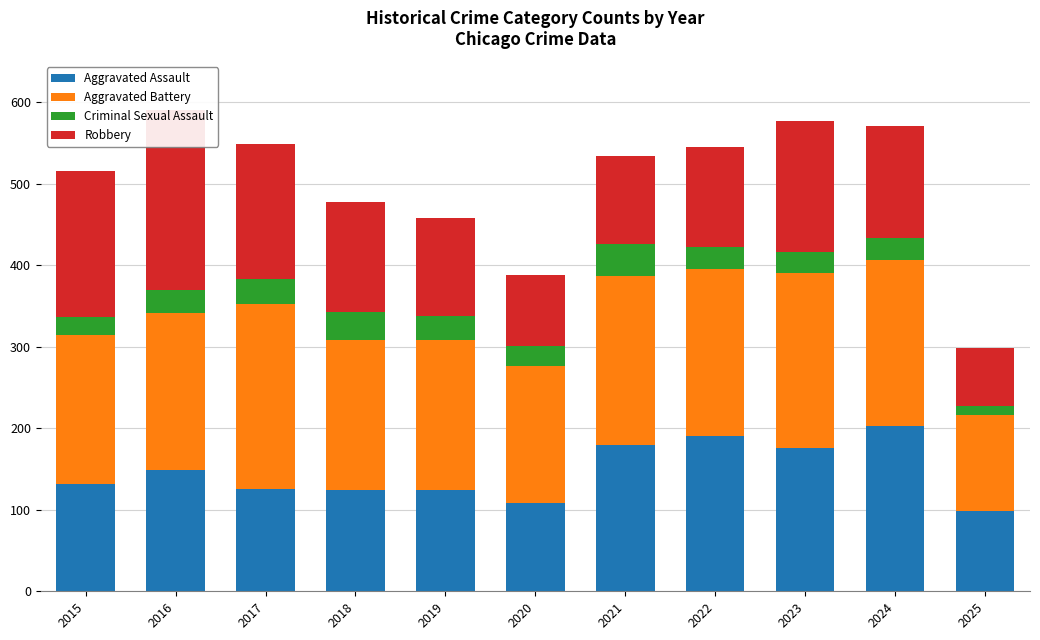

What is the difference between the highest and lowest values at 2016?

192